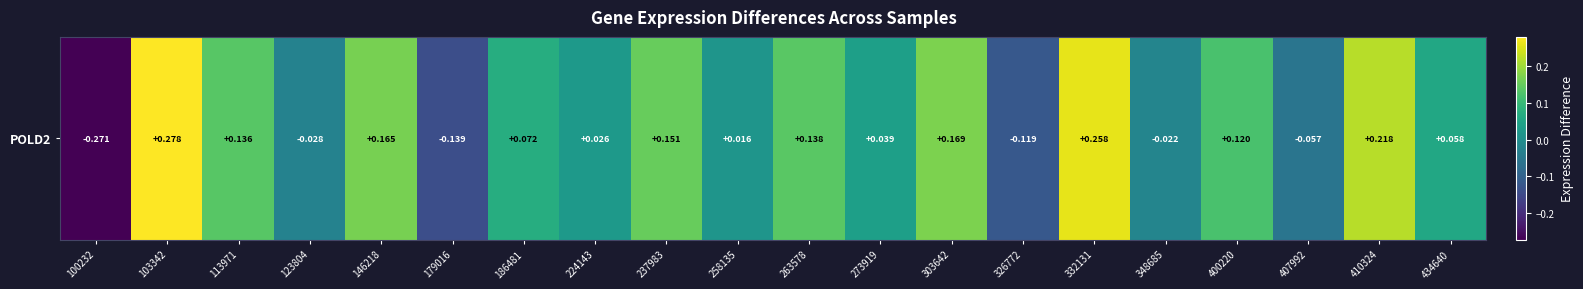

Reading right to left, extract all data points from this chart.

0.1	0.2	-0.1	0.1	-0.0	0.3	-0.1	0.2	0.0	0.1	0.0	0.2	0.0	0.1	-0.1	0.2	-0.0	0.1	0.3	-0.3